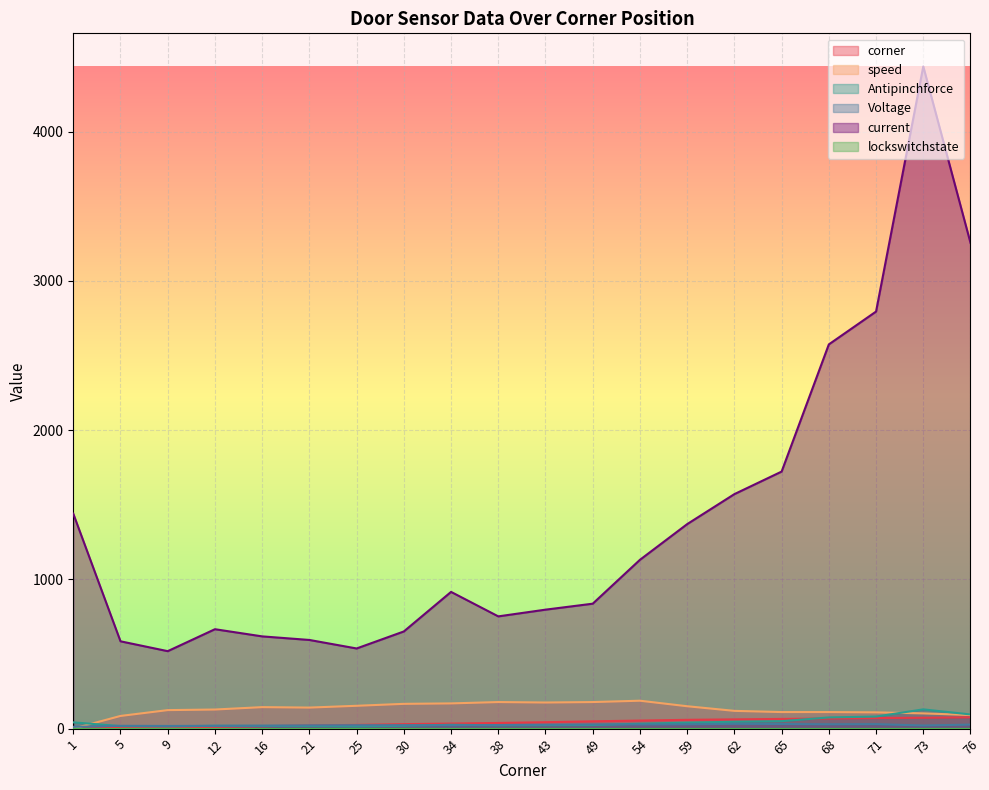

At which label is speed closest to 93?

76